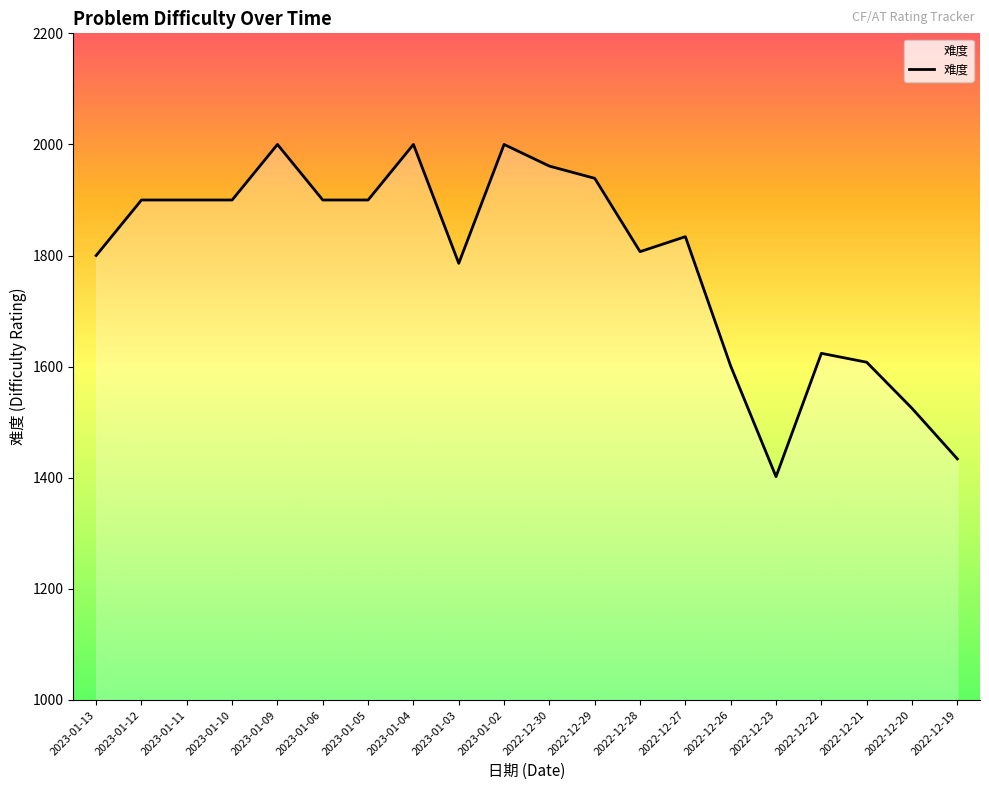

Which has a higher value, 2022-12-28 or 2022-12-20?

2022-12-28